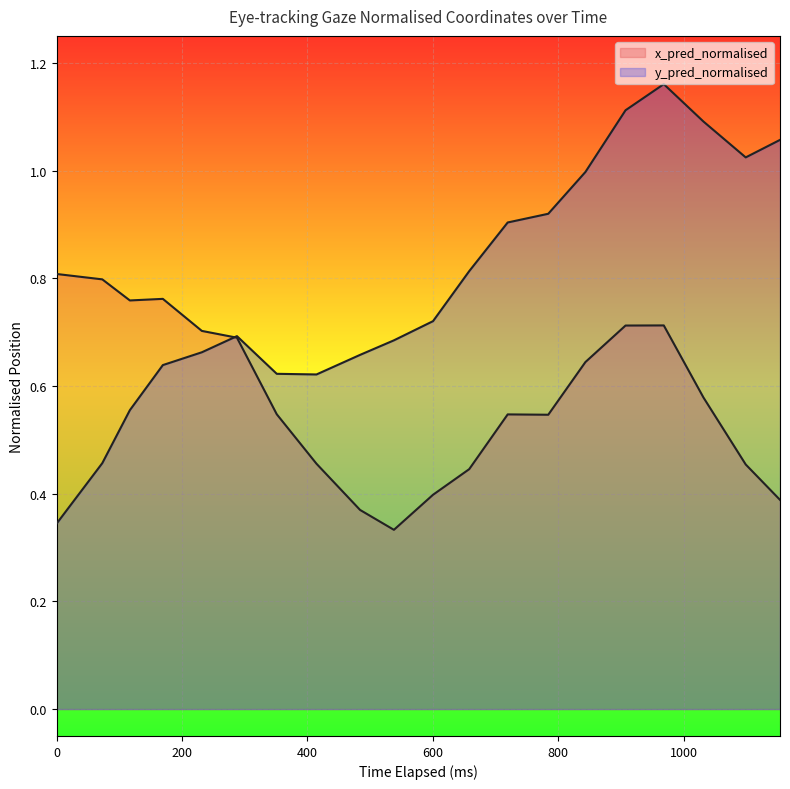

At how many categories does at least one series exceed 0?

20